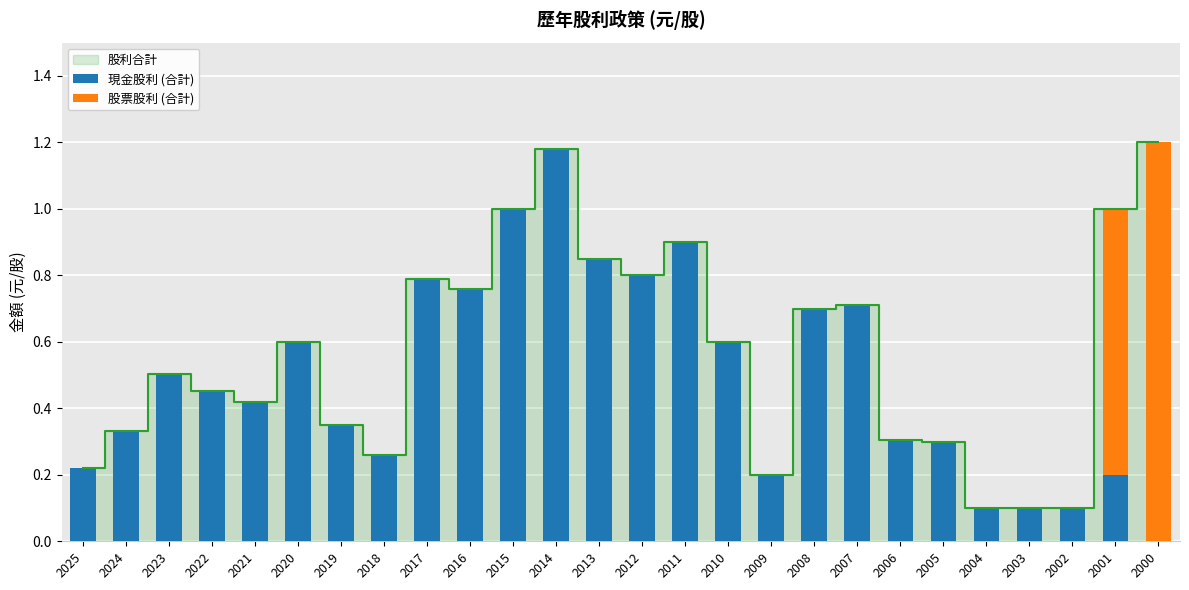

At which label is 現金股利 (合計) closest to 0?

2000